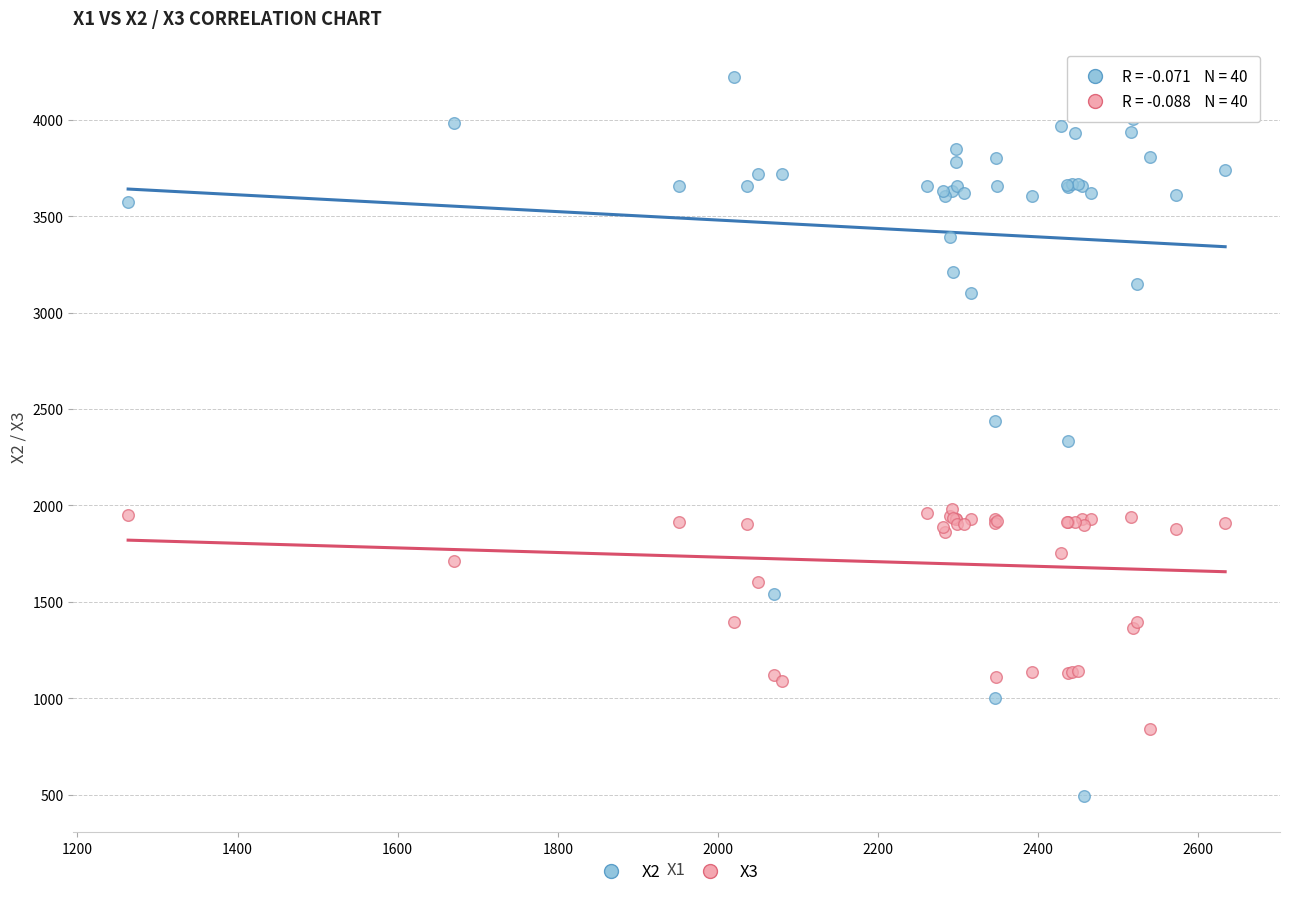

Which series reaches the minimum Y coordinate?

X2